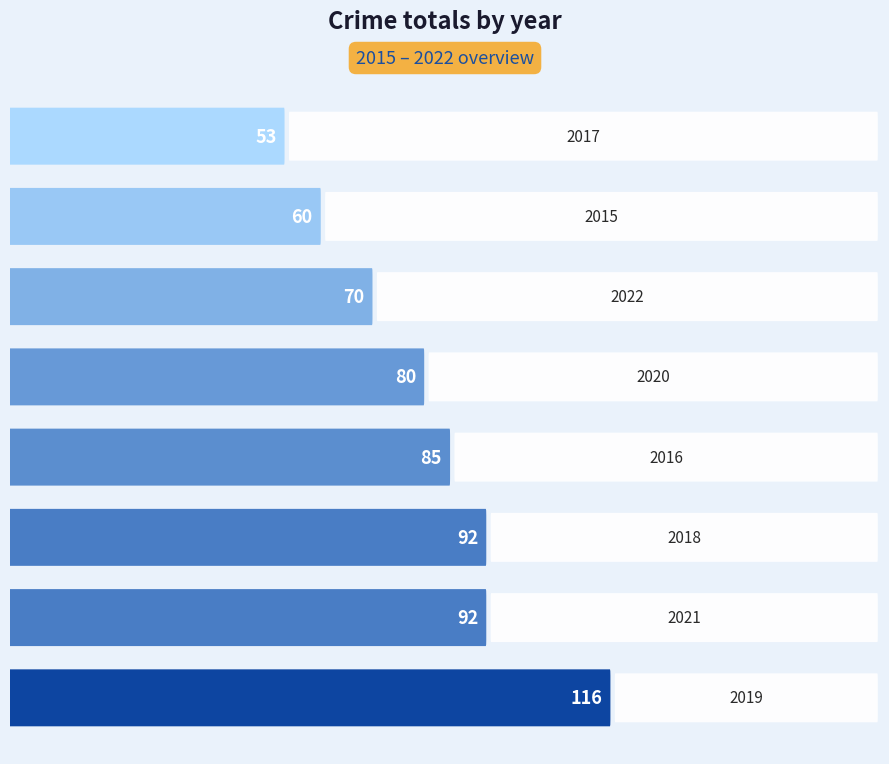

True or false: the data shows 85 at 2016.

True